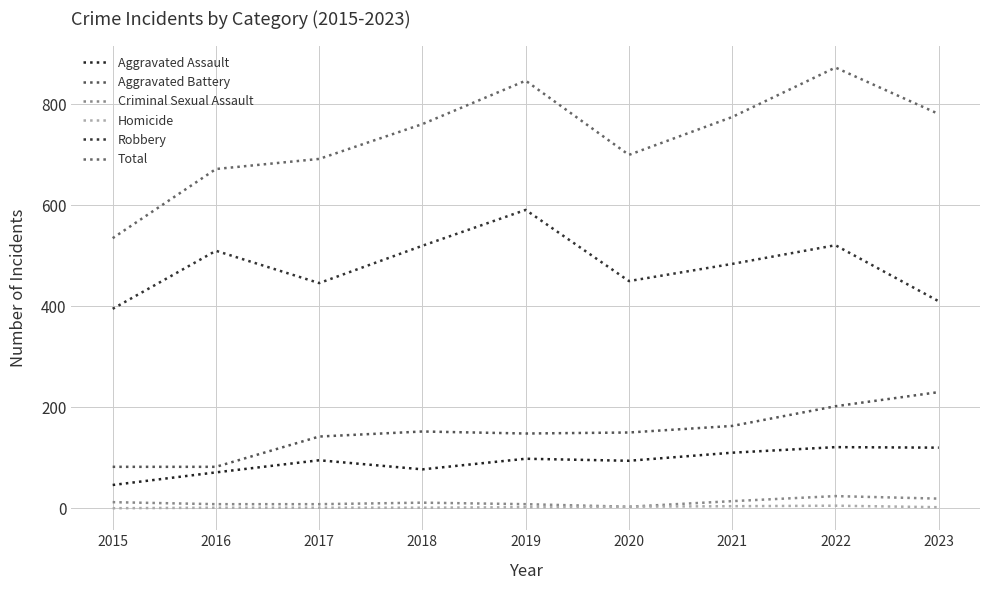

True or false: Aggravated Battery and Robbery cross at least once.

False